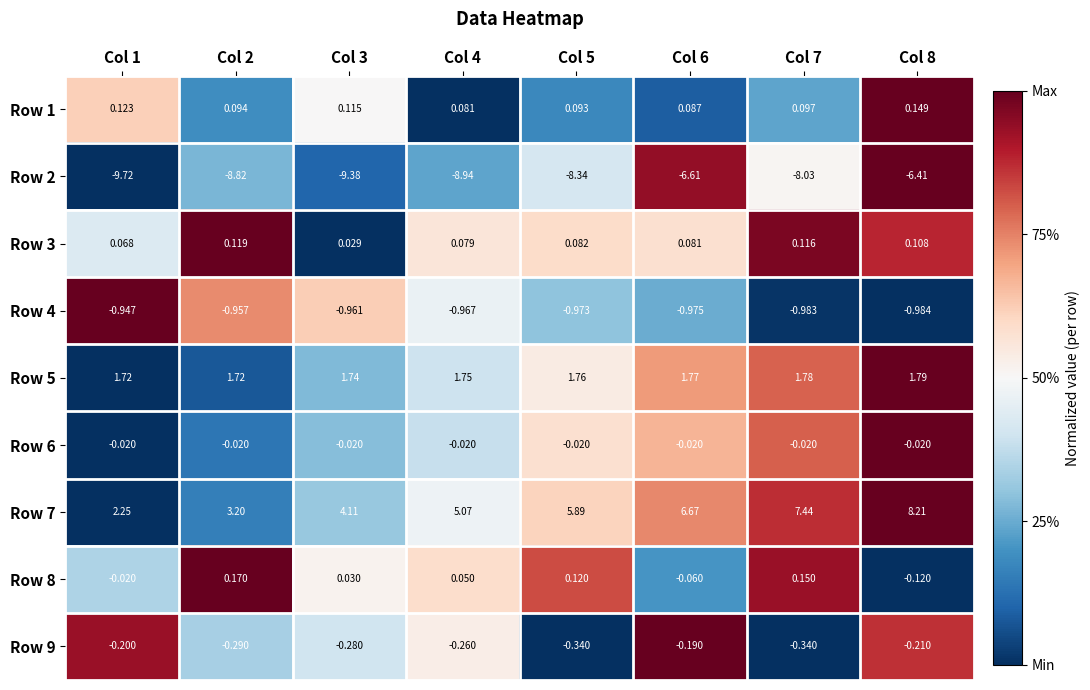

Is the value of Row 1 at Col 4 greater than the value of Row 5 at Col 4?

No